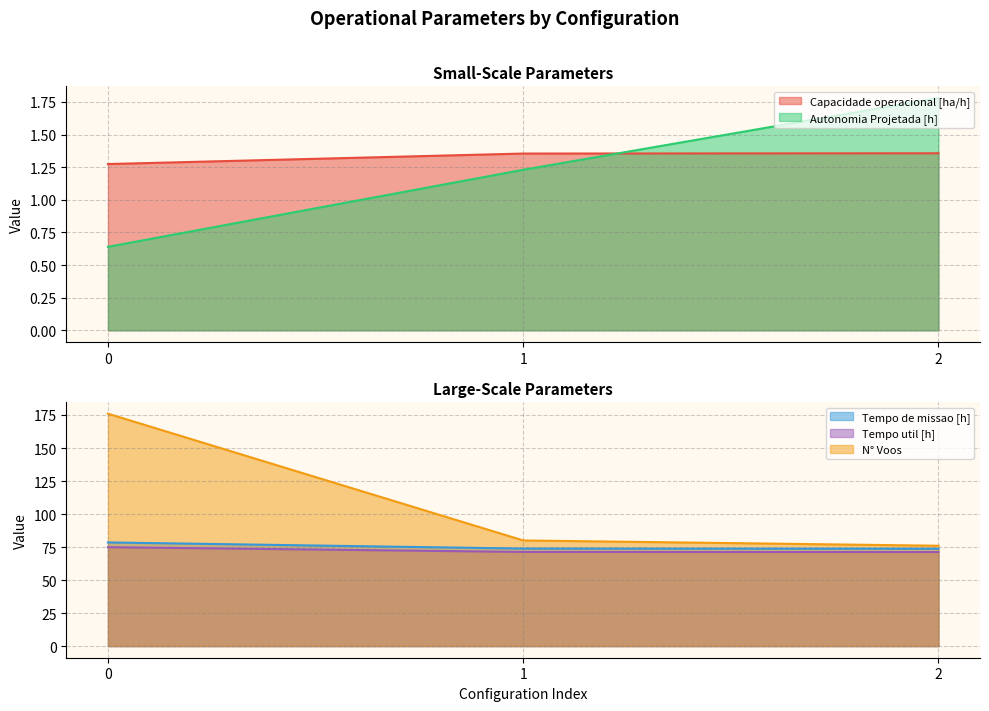

What is the sum of all Capacidade operacional [ha/h] values?

4.0